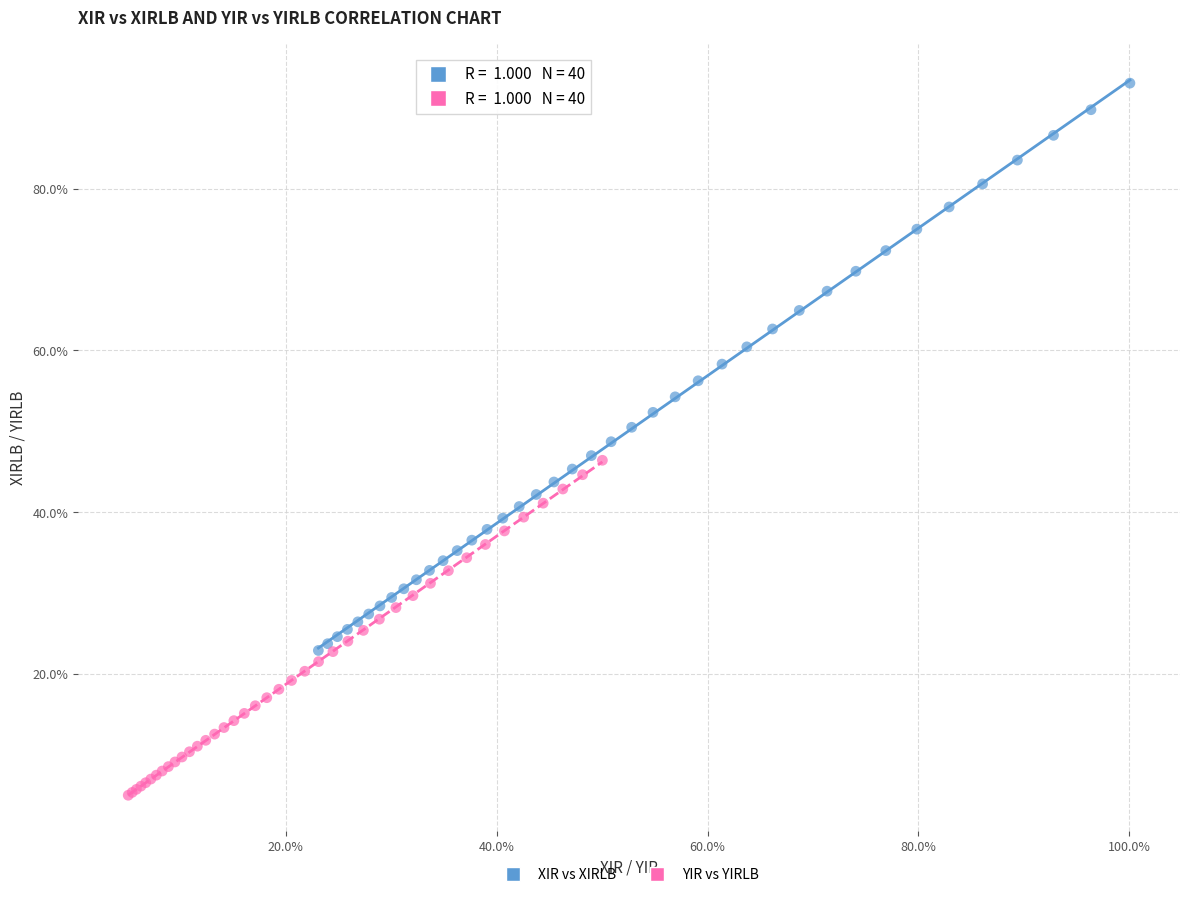

Which series has the widest spread of Y values?

XIR vs XIRLB